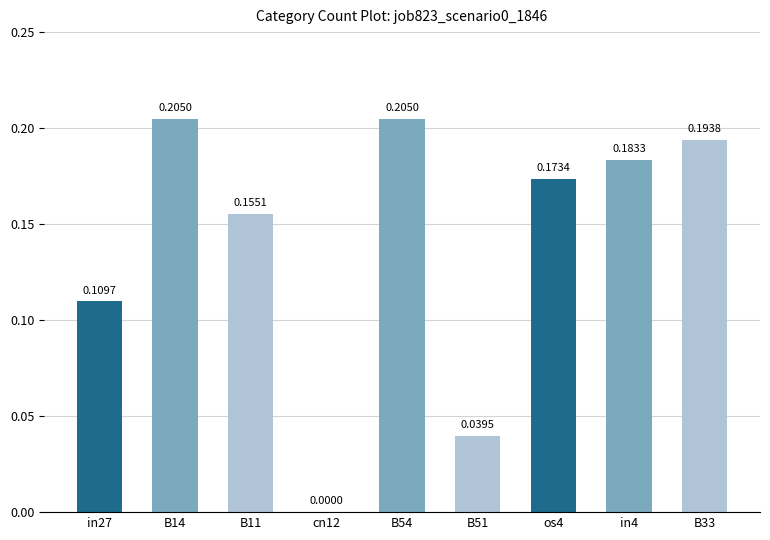

Between B11 and cn12, which is larger?

B11